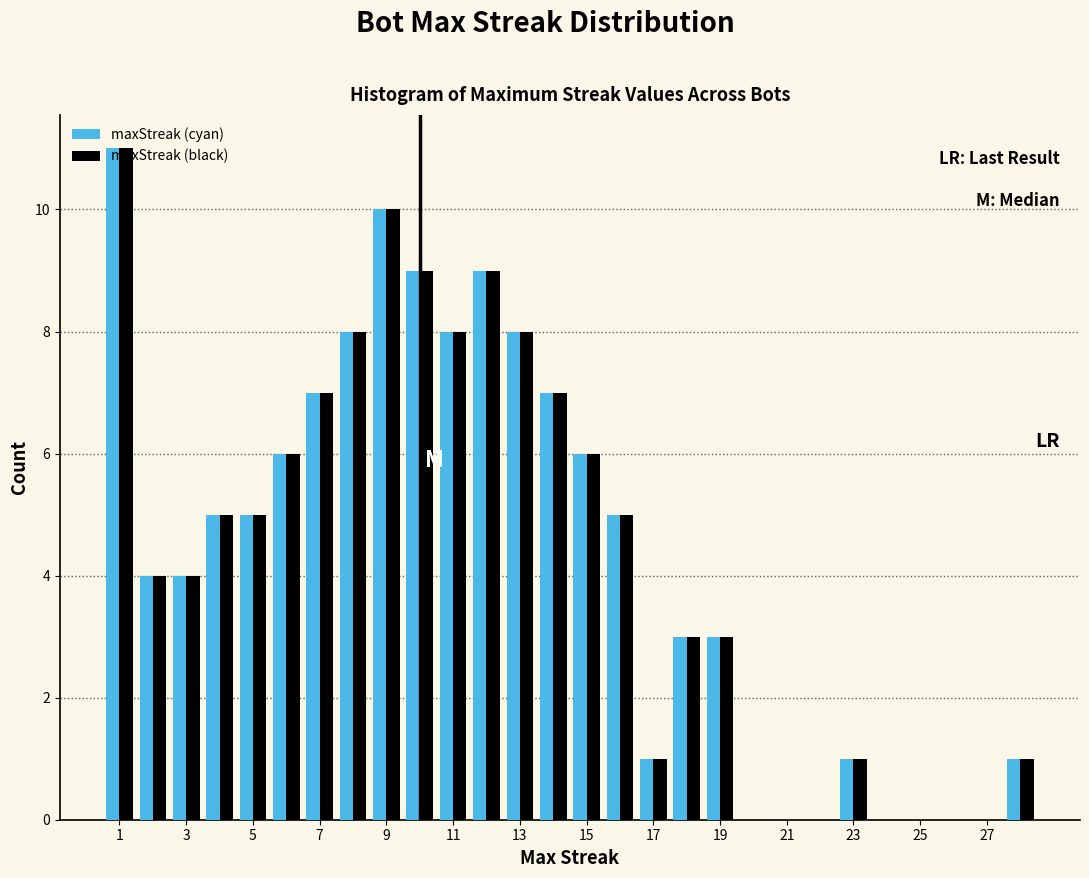

Reading left to right, list every range on the x-axis with the height of the bar of each series over it. Neither the bar edges nor the heights are printed on the chart, so give them approximately, as read against the axes.

0.5 to 1.5: maxStreak (cyan)=11	maxStreak (black)=11
1.5 to 2.5: maxStreak (cyan)=4	maxStreak (black)=4
2.5 to 3.5: maxStreak (cyan)=4	maxStreak (black)=4
3.5 to 4.5: maxStreak (cyan)=5	maxStreak (black)=5
4.5 to 5.5: maxStreak (cyan)=5	maxStreak (black)=5
5.5 to 6.5: maxStreak (cyan)=6	maxStreak (black)=6
6.5 to 7.5: maxStreak (cyan)=7	maxStreak (black)=7
7.5 to 8.5: maxStreak (cyan)=8	maxStreak (black)=8
8.5 to 9.5: maxStreak (cyan)=10	maxStreak (black)=10
9.5 to 10.5: maxStreak (cyan)=9	maxStreak (black)=9
10.5 to 11.5: maxStreak (cyan)=8	maxStreak (black)=8
11.5 to 12.5: maxStreak (cyan)=9	maxStreak (black)=9
12.5 to 13.5: maxStreak (cyan)=8	maxStreak (black)=8
13.5 to 14.5: maxStreak (cyan)=7	maxStreak (black)=7
14.5 to 15.5: maxStreak (cyan)=6	maxStreak (black)=6
15.5 to 16.5: maxStreak (cyan)=5	maxStreak (black)=5
16.5 to 17.5: maxStreak (cyan)=1	maxStreak (black)=1
17.5 to 18.5: maxStreak (cyan)=3	maxStreak (black)=3
18.5 to 19.5: maxStreak (cyan)=3	maxStreak (black)=3
19.5 to 20.5: maxStreak (cyan)=0	maxStreak (black)=0
20.5 to 21.5: maxStreak (cyan)=0	maxStreak (black)=0
21.5 to 22.5: maxStreak (cyan)=0	maxStreak (black)=0
22.5 to 23.5: maxStreak (cyan)=1	maxStreak (black)=1
23.5 to 24.5: maxStreak (cyan)=0	maxStreak (black)=0
24.5 to 25.5: maxStreak (cyan)=0	maxStreak (black)=0
25.5 to 26.5: maxStreak (cyan)=0	maxStreak (black)=0
26.5 to 27.5: maxStreak (cyan)=0	maxStreak (black)=0
27.5 to 28.5: maxStreak (cyan)=1	maxStreak (black)=1